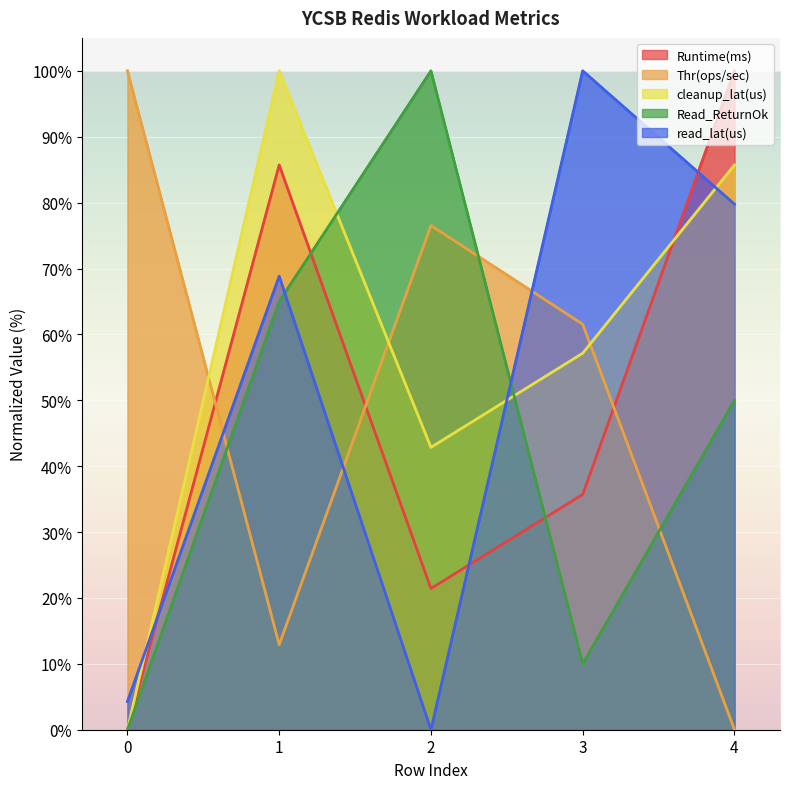

How many lines are shown in the chart?

5